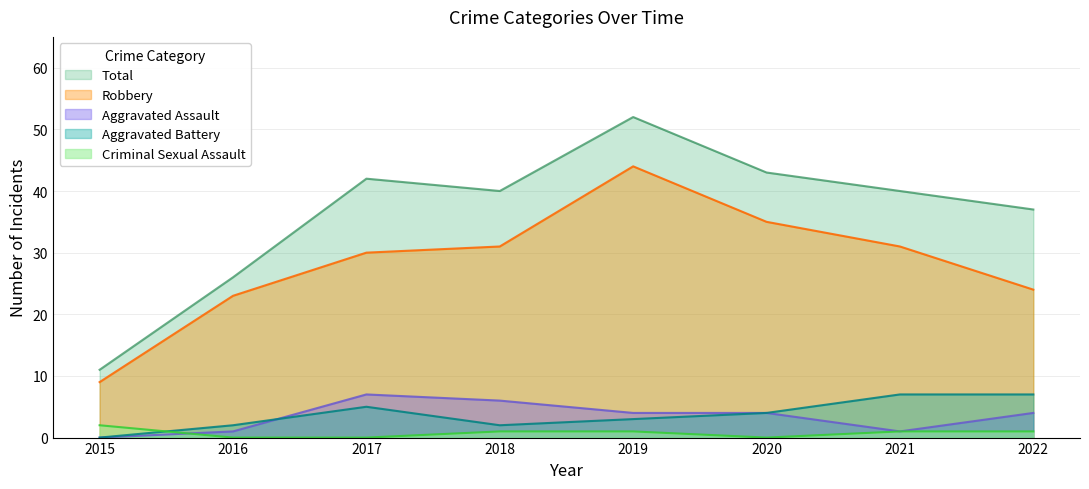

Which category has the lowest value in the Aggravated Battery series?

2015